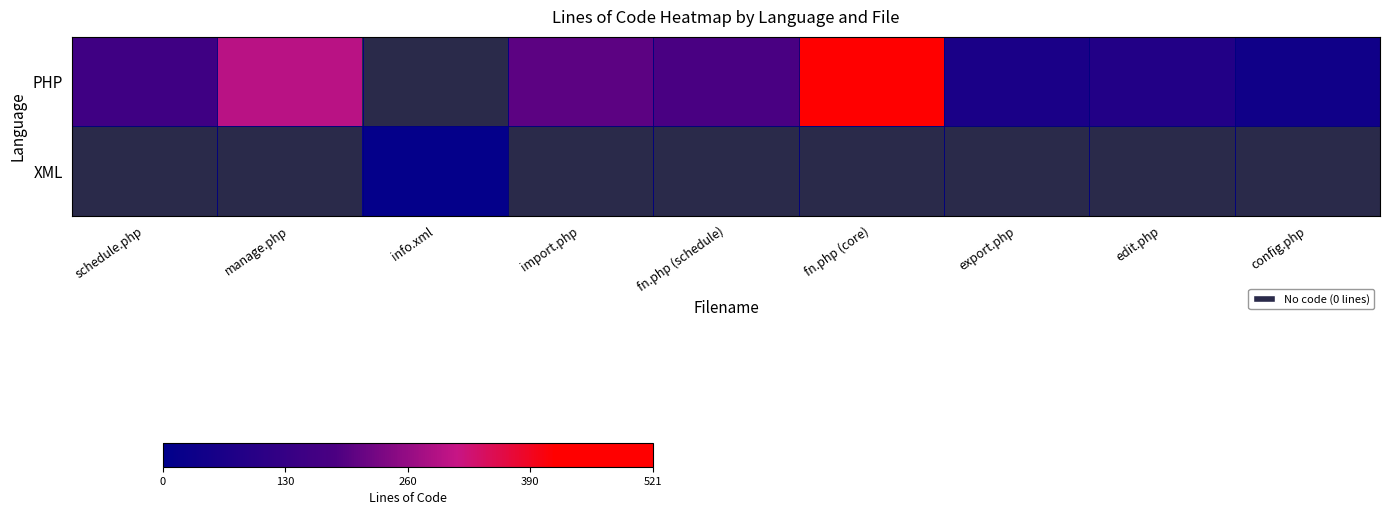

Which series has the widest spread of values?

PHP